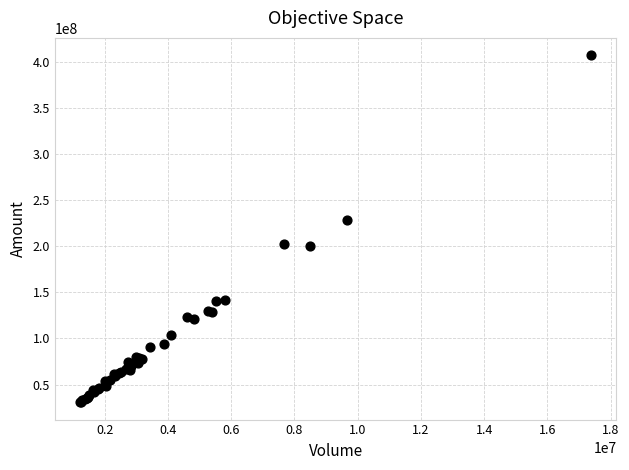

What Y value in the scatter plot is closest to 219102783?

228526016